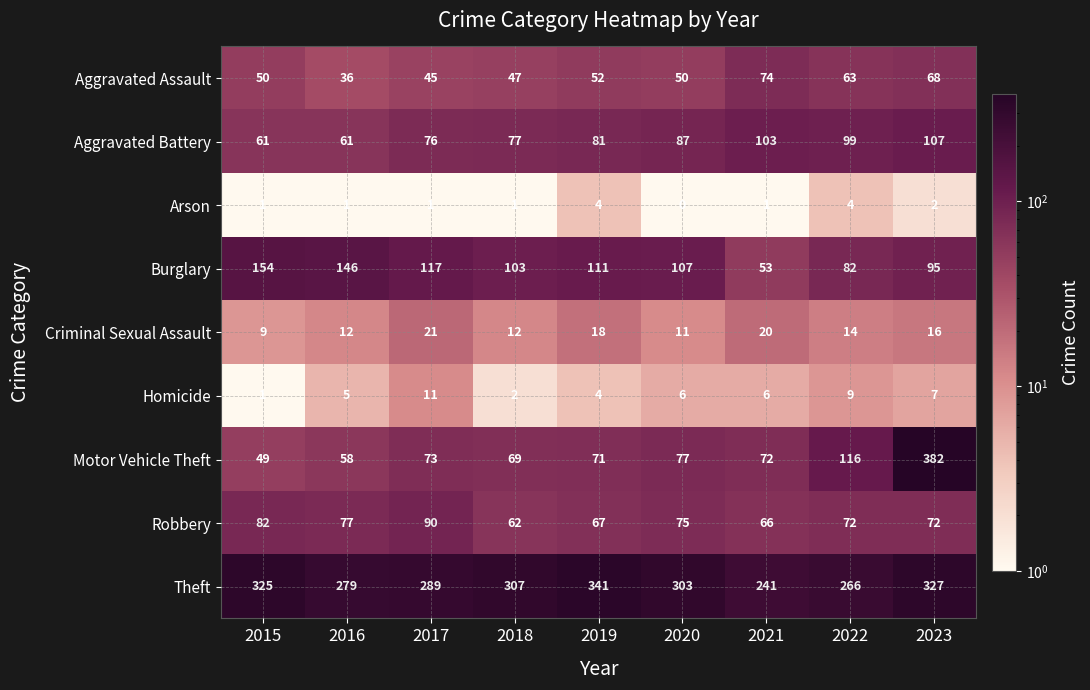

Which label corresponds to the largest value in the chart?

2023